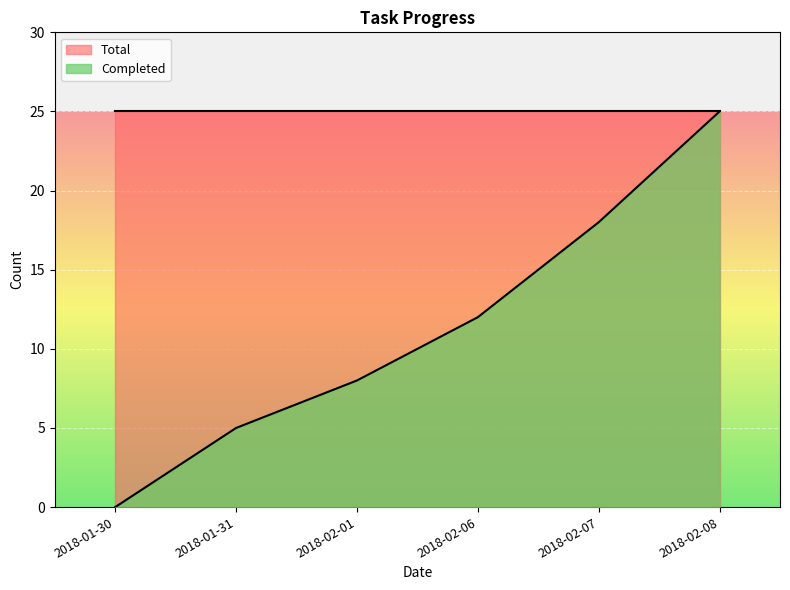

Where is the data nearest to the value 12?

2018-02-06